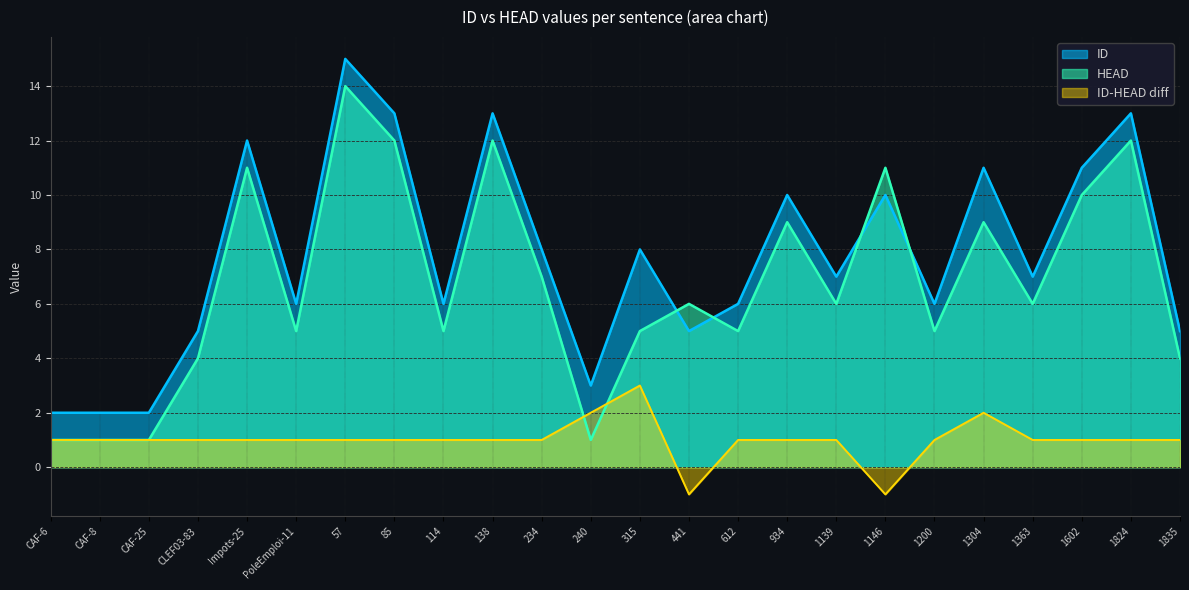

Where do HEAD and ID first cross each other?

315 and 441